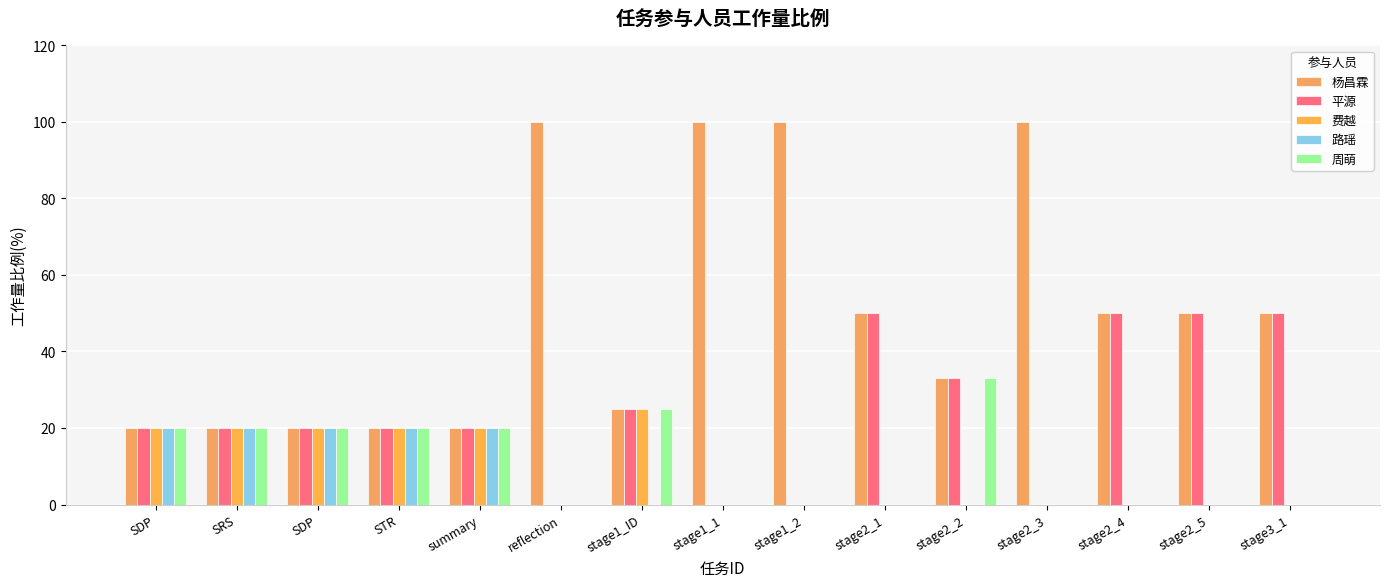

Are the bars horizontal?

No